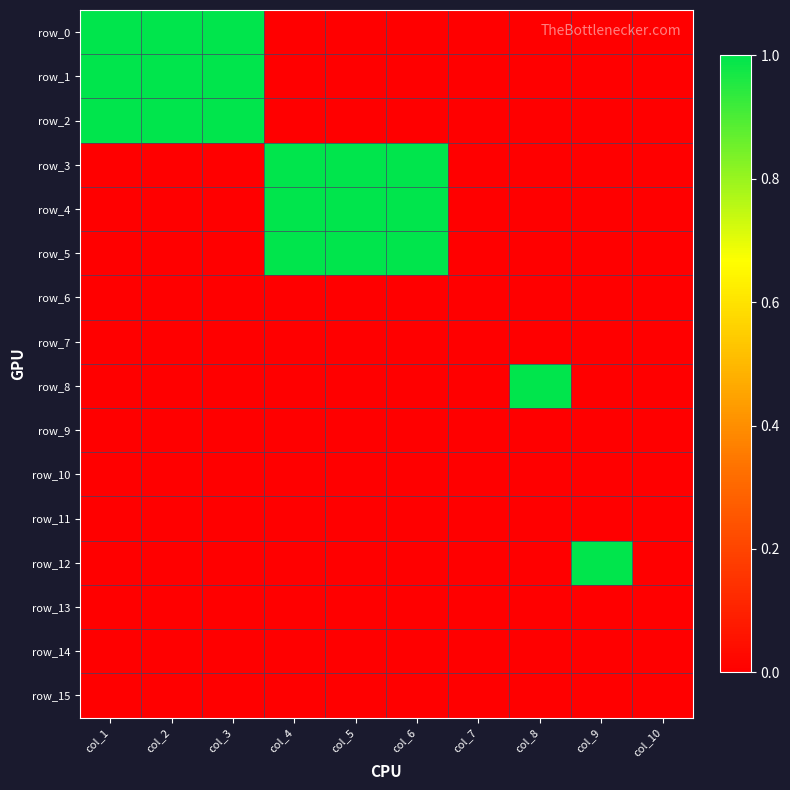

Between col_7 and col_3, which is larger?

col_3